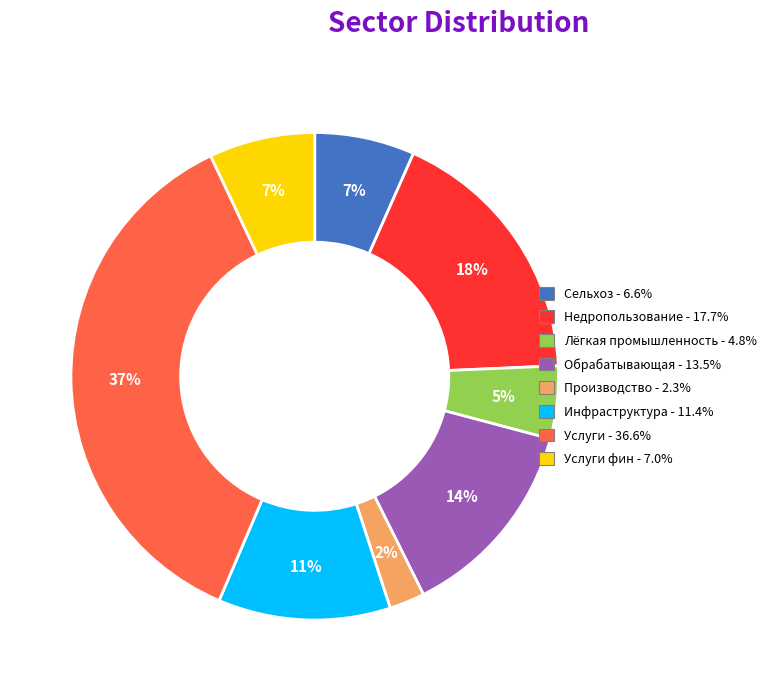

Is there a majority slice in this chart?

No